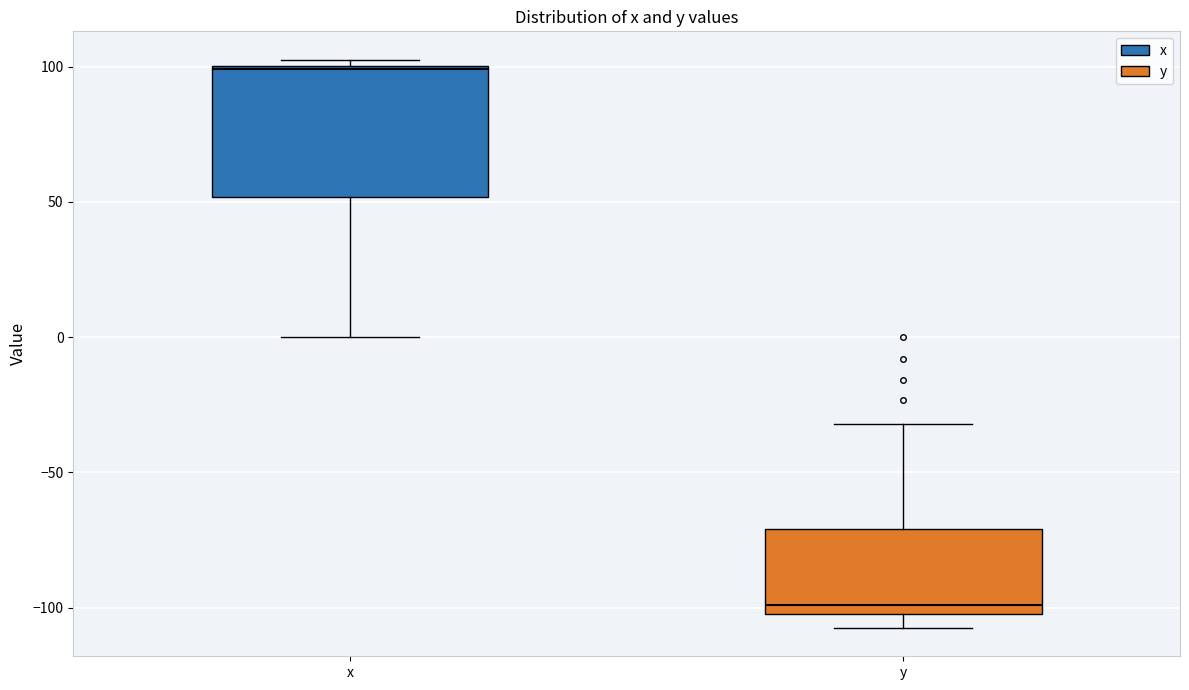

Where is the upper edge of the box for y on the y-axis? The values are not printed on the chart, so give them approximately, as read against the axis.

-70